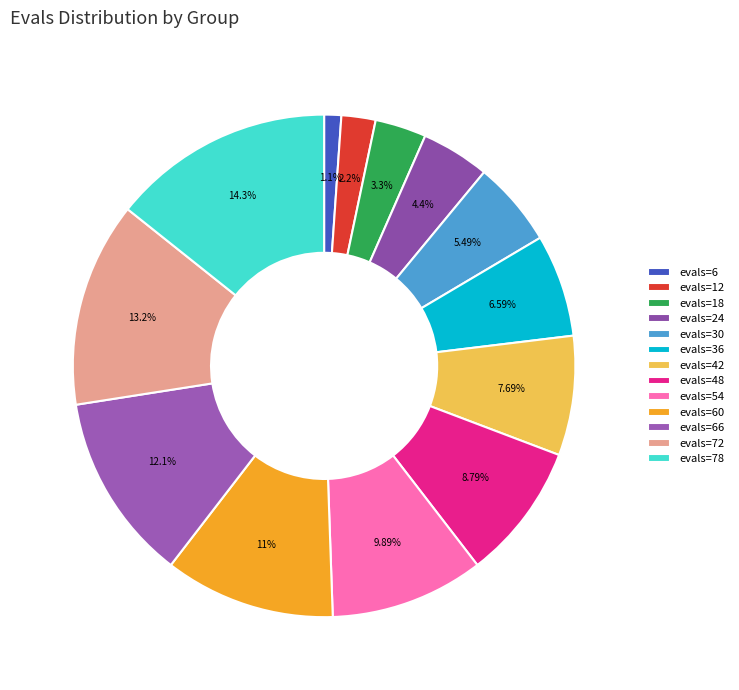

What is the largest slice in the pie chart?

evals=78